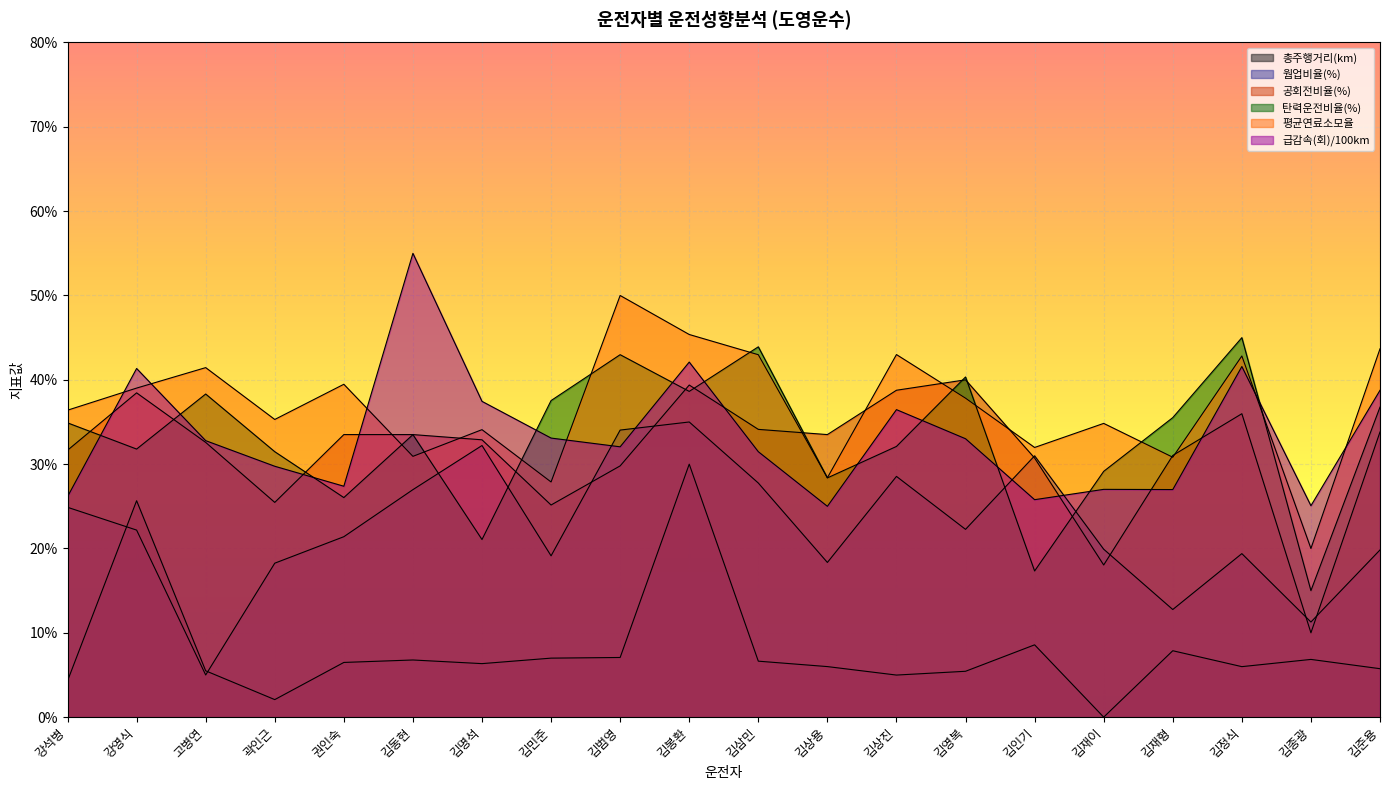

What is the value of the 공회전비율(%) point at the 10th from the left?

39.4